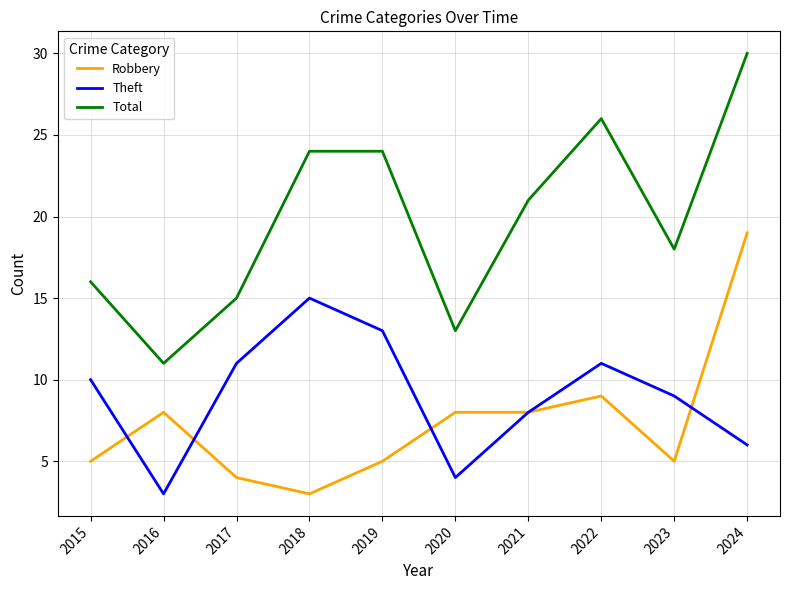

Reading left to right, transcribe all the data shown in this chart.

Robbery: 5	8	4	3	5	8	8	9	5	19
Theft: 10	3	11	15	13	4	8	11	9	6
Total: 16	11	15	24	24	13	21	26	18	30